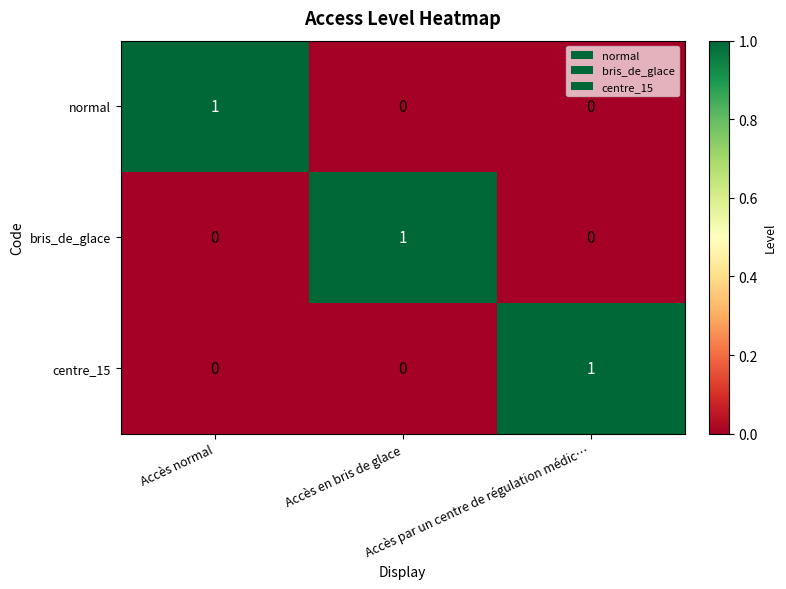

At how many categories does at least one series exceed 0?

3